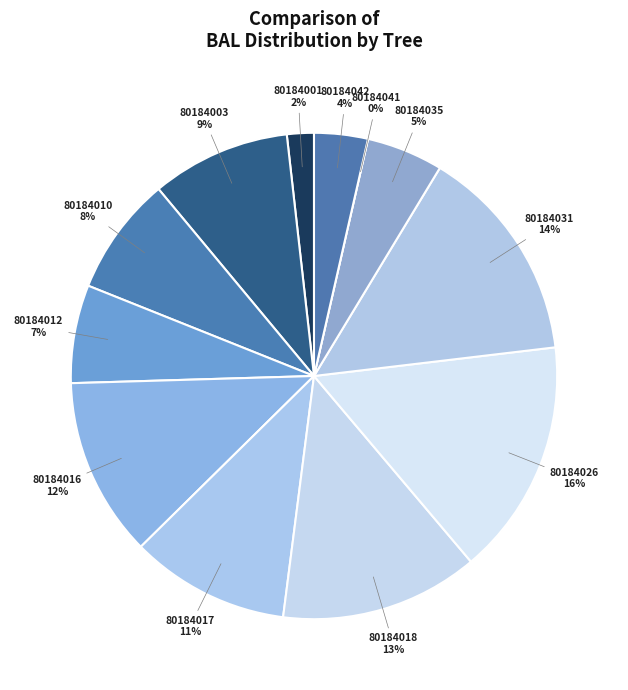

The 80184010 slice represents 1% of the pie. True or false?

False